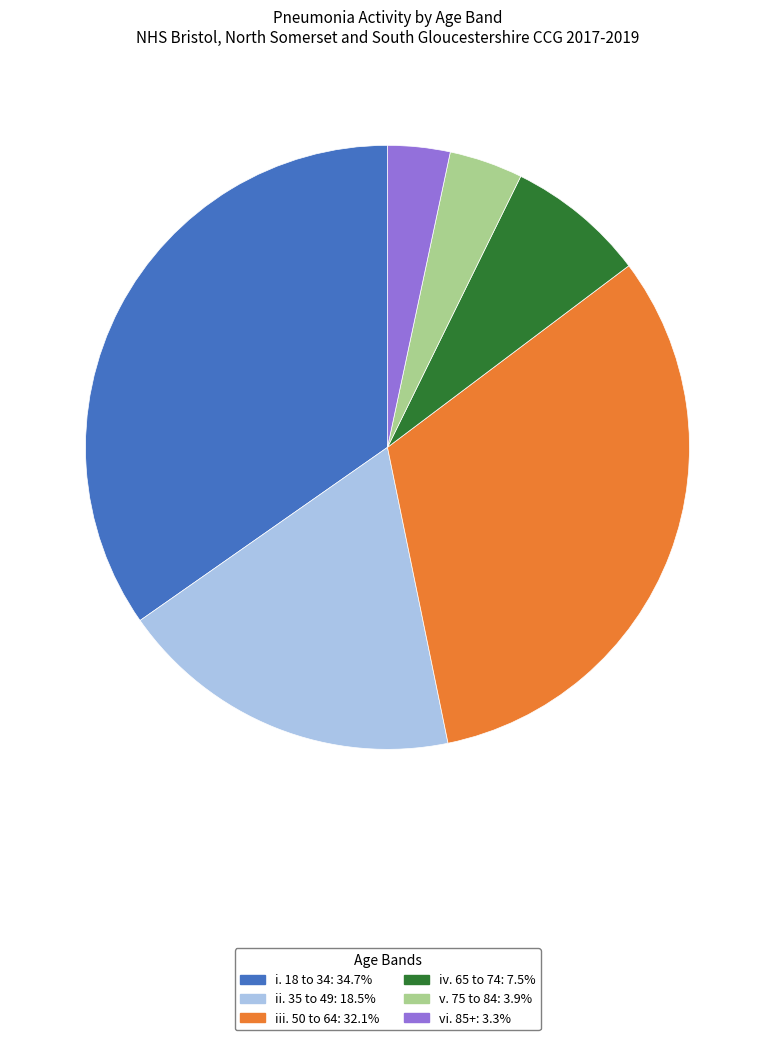

What is the ratio of the value at iv. 65 to 74 to the value at ii. 35 to 49?

0.4